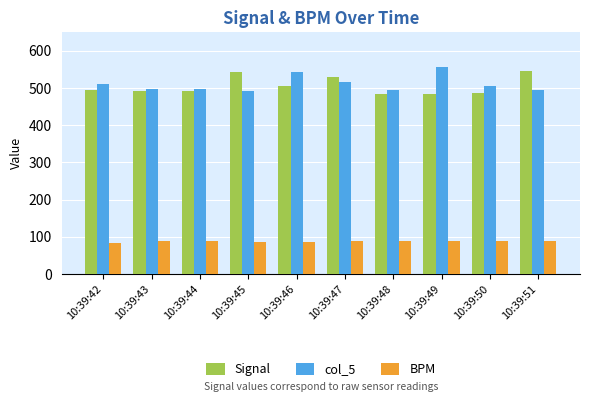

What is the difference between the col_5 values at 10:39:46 and 10:39:47?

28